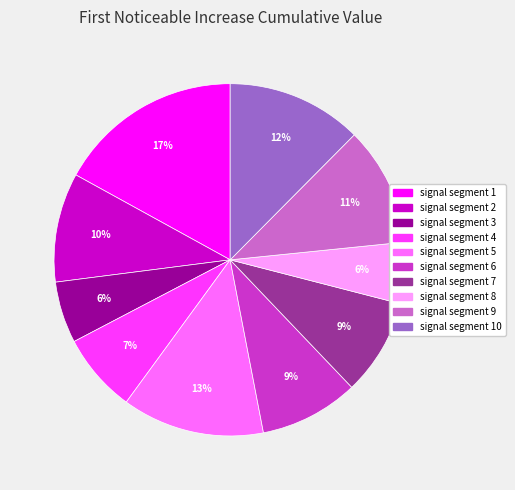

To the nearest percent, what is the average slice percentage?

10%